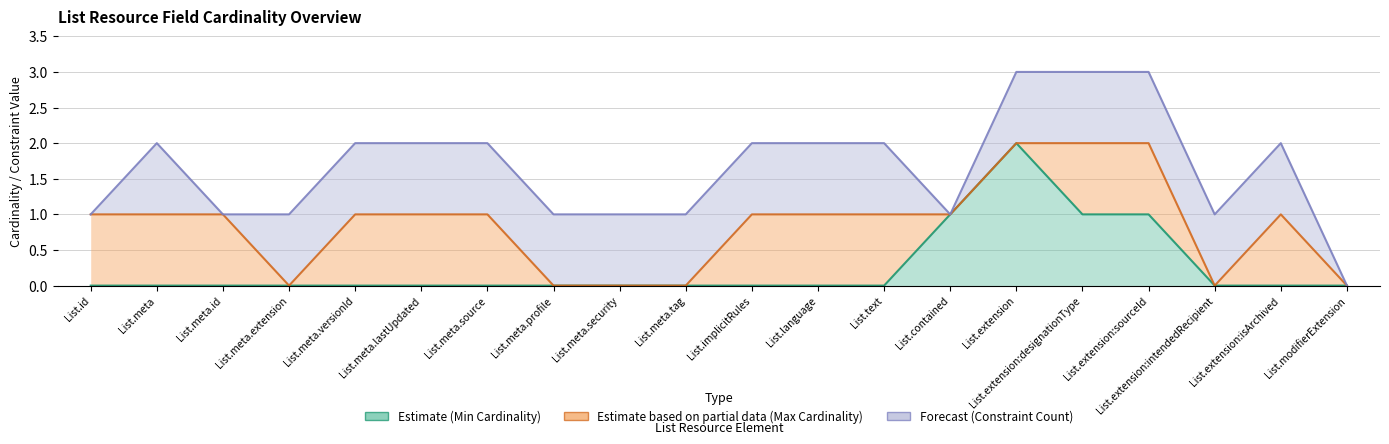

Reading right to left, transcribe all the data shown in this chart.

Estimate (Min Cardinality): List.modifierExtension=0	List.extension:isArchived=0	List.extension:intendedRecipient=0	List.extension:sourceId=1	List.extension:designationType=1	List.extension=2	List.contained=1	List.text=0	List.language=0	List.implicitRules=0	List.meta.tag=0	List.meta.security=0	List.meta.profile=0	List.meta.source=0	List.meta.lastUpdated=0	List.meta.versionId=0	List.meta.extension=0	List.meta.id=0	List.meta=0	List.id=0
Estimate based on partial data (Max Cardinality): List.modifierExtension=0	List.extension:isArchived=1	List.extension:intendedRecipient=0	List.extension:sourceId=1	List.extension:designationType=1	List.extension=0	List.contained=0	List.text=1	List.language=1	List.implicitRules=1	List.meta.tag=0	List.meta.security=0	List.meta.profile=0	List.meta.source=1	List.meta.lastUpdated=1	List.meta.versionId=1	List.meta.extension=0	List.meta.id=1	List.meta=1	List.id=1
Forecast (Constraint Count): List.modifierExtension=0	List.extension:isArchived=1	List.extension:intendedRecipient=1	List.extension:sourceId=1	List.extension:designationType=1	List.extension=1	List.contained=0	List.text=1	List.language=1	List.implicitRules=1	List.meta.tag=1	List.meta.security=1	List.meta.profile=1	List.meta.source=1	List.meta.lastUpdated=1	List.meta.versionId=1	List.meta.extension=1	List.meta.id=0	List.meta=1	List.id=0